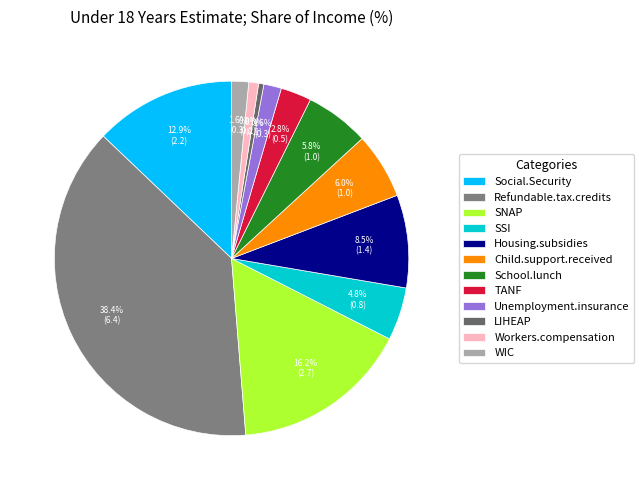

What portion of the pie excludes School.lunch?

94.2%